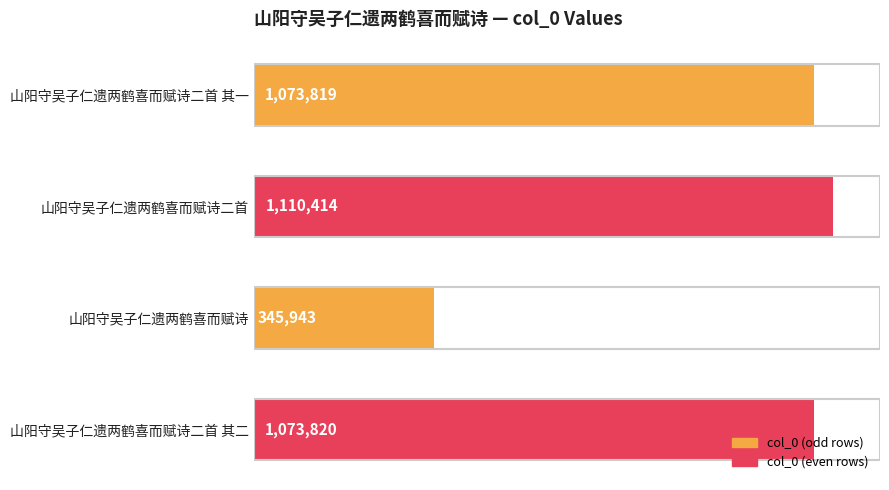

Does the chart contain any negative values?

No